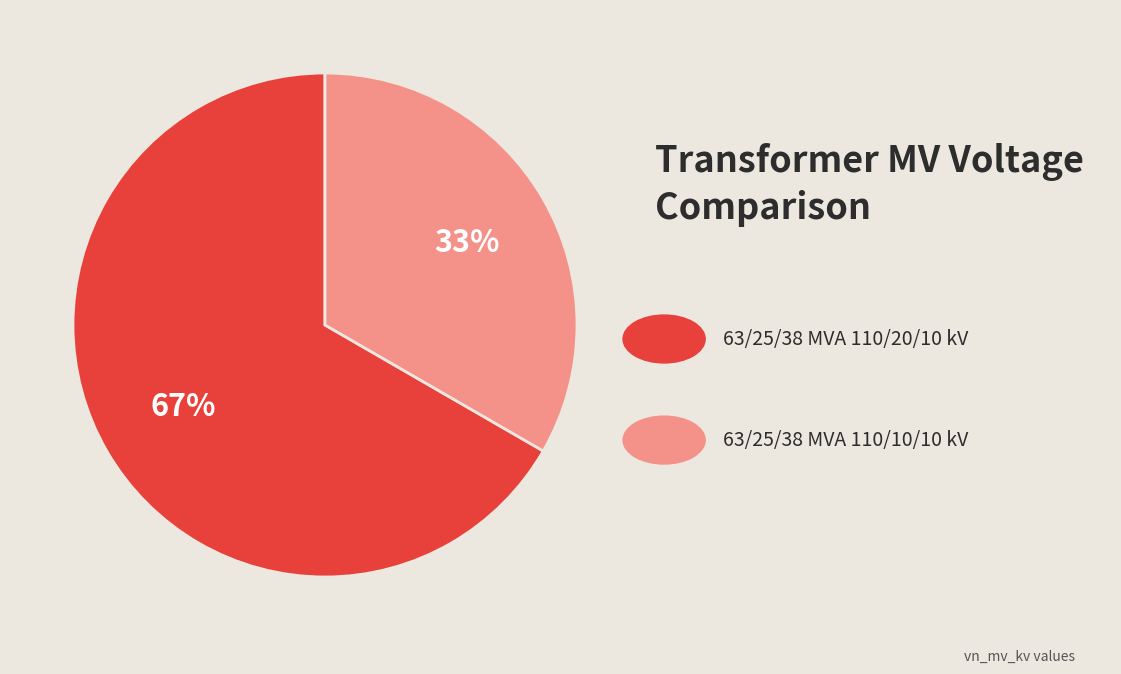

Is there any slice that represents more than half of the pie?

Yes